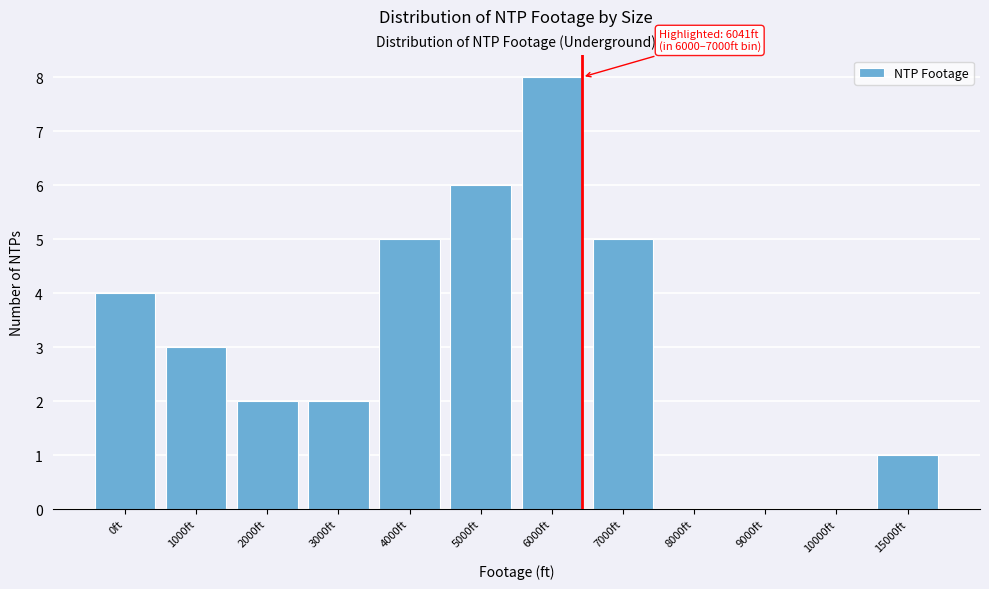

Reading left to right, list all the values displayed in this chart.

0ft=4	1000ft=3	2000ft=2	3000ft=2	4000ft=5	5000ft=6	6000ft=8	7000ft=5	8000ft=0	9000ft=0	10000ft=0	15000ft=1